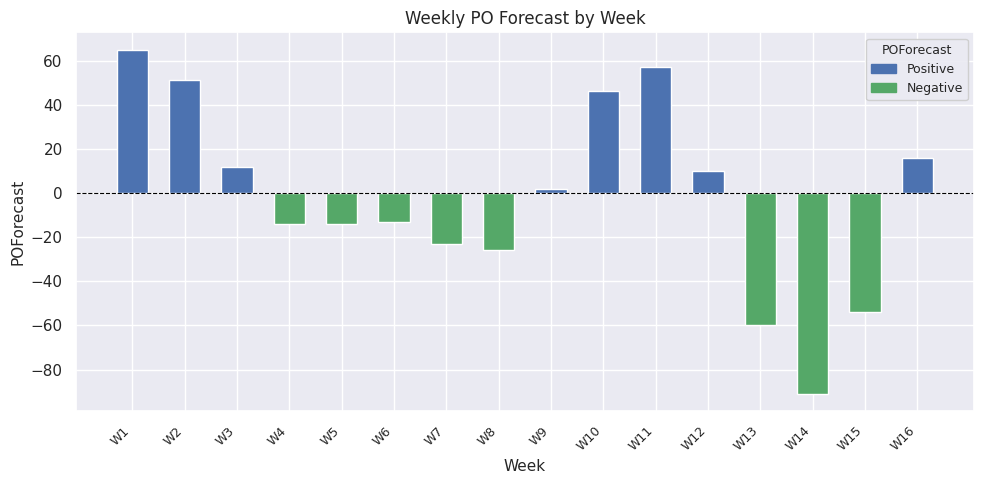

How many data points are less than 2?

8